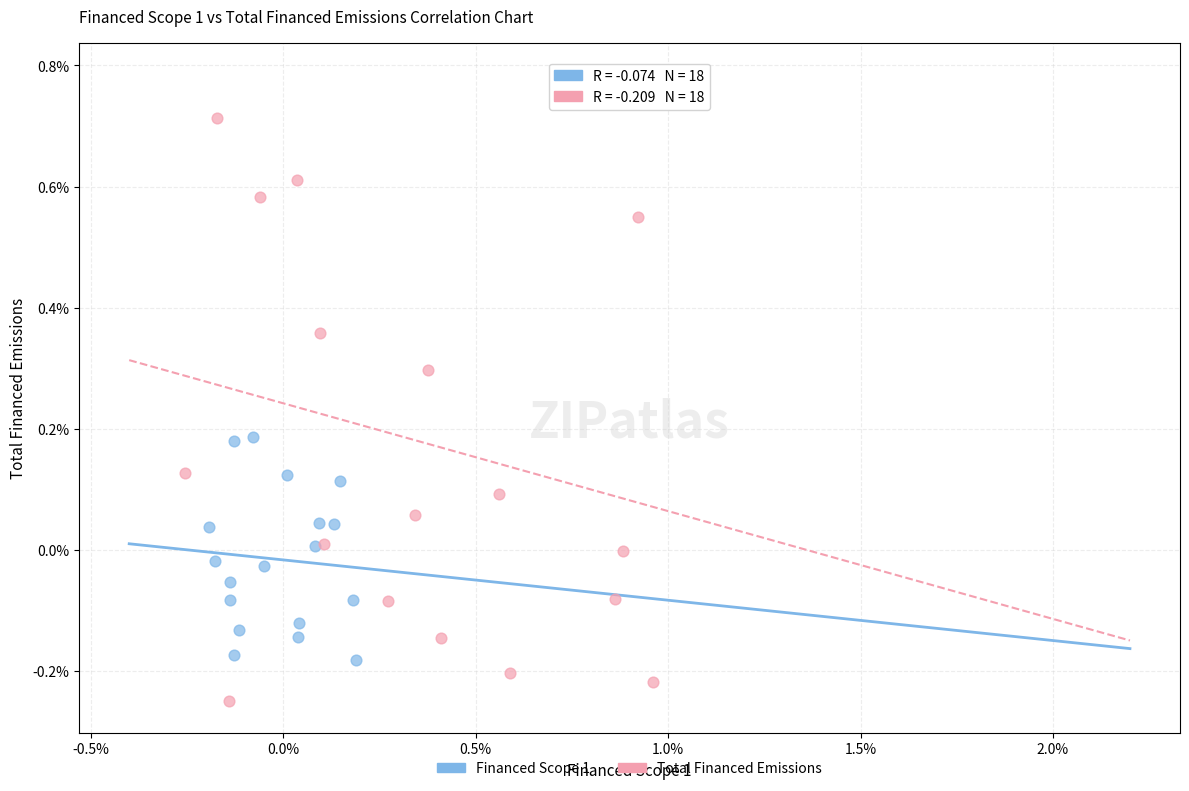

Which series contains the highest Y value?

Total Financed Emissions